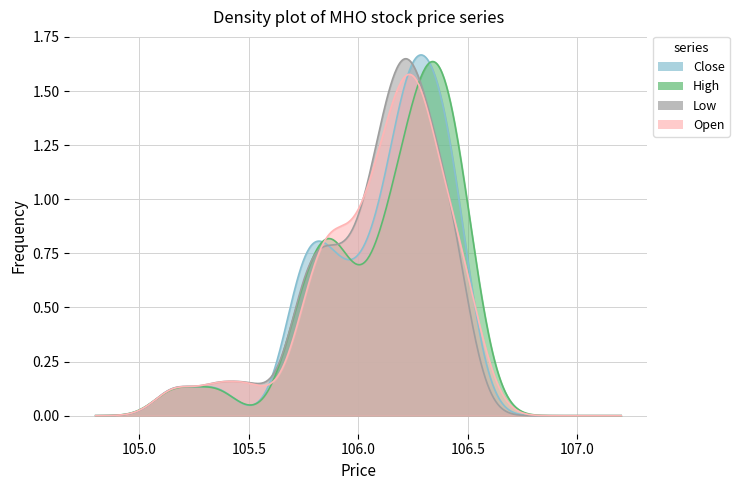

Rank the series by their average value, from lowest to highest.

low, open, close, high